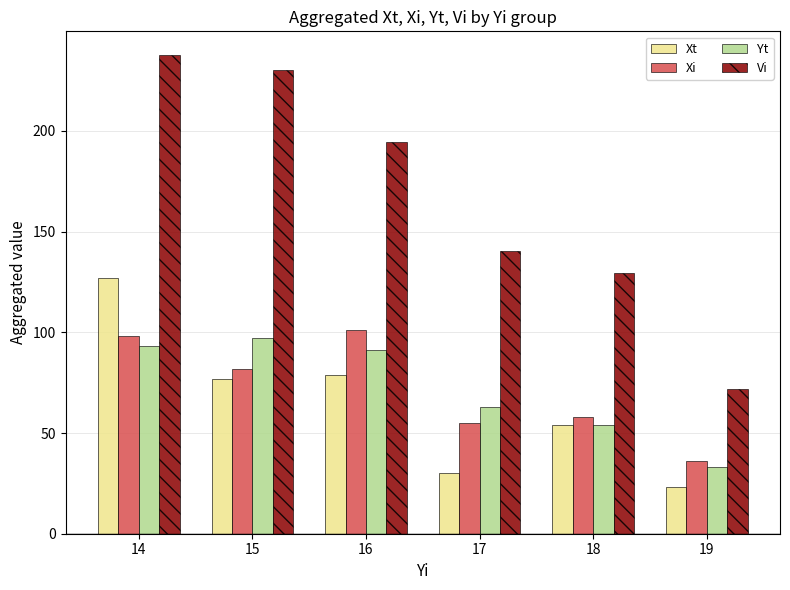

At how many categories does at least one series exceed 203?

2